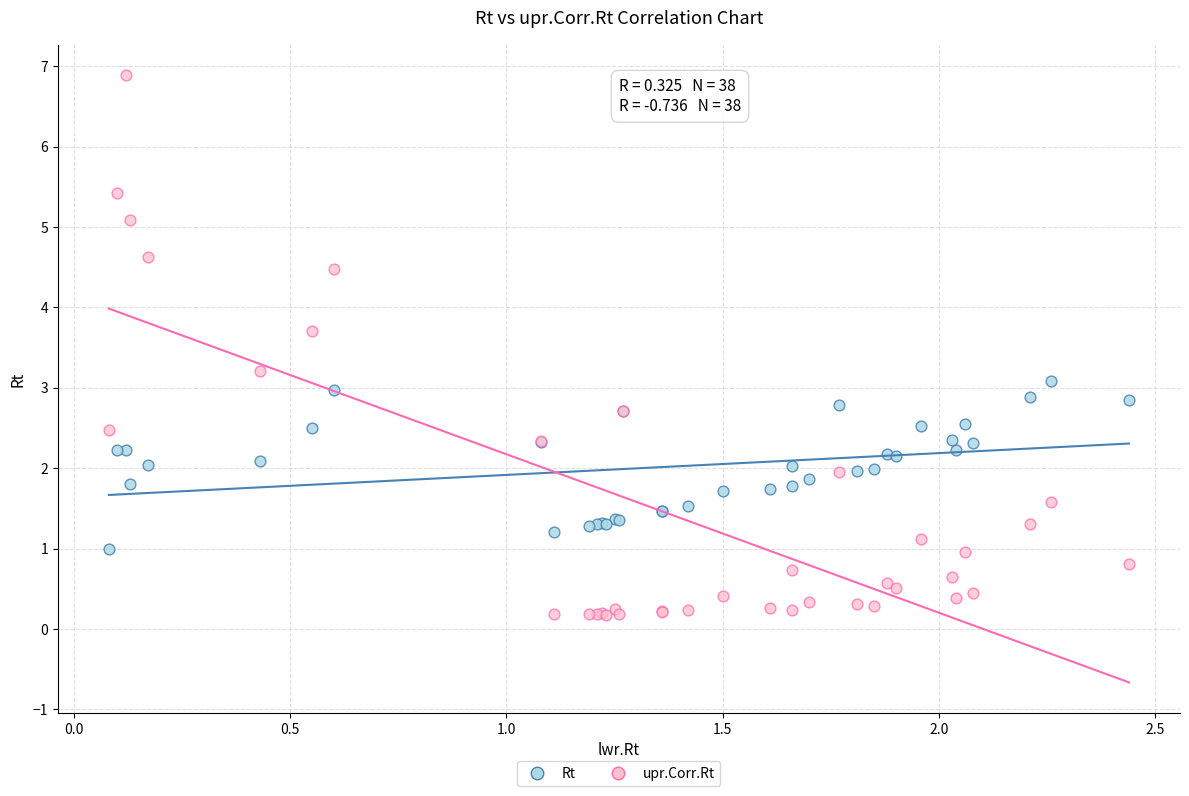

Which series contains the highest Y value?

upr.Corr.Rt